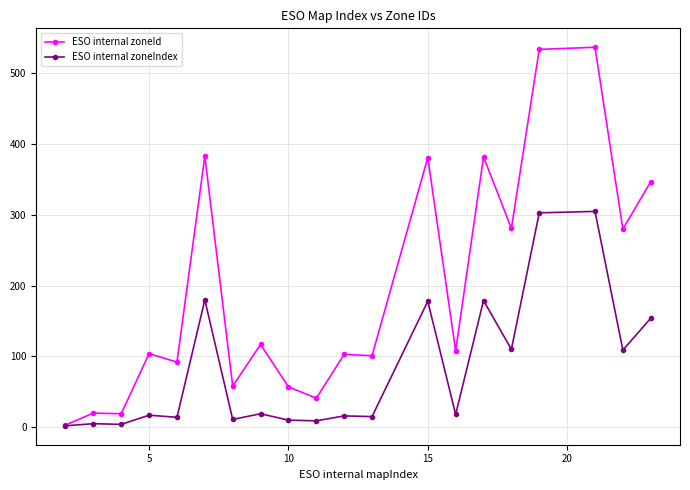

What are all the series names shown in the legend?

ESO internal zoneId, ESO internal zoneIndex